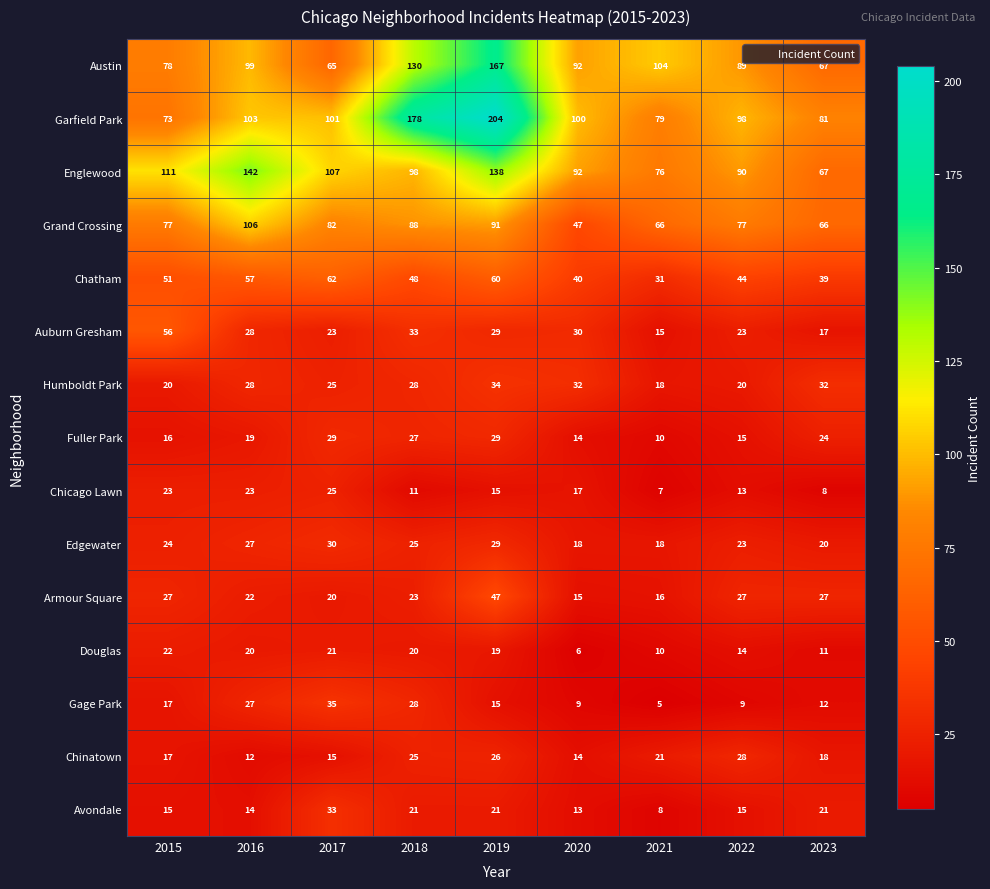

What is the difference between the maximum and minimum values in the Auburn Gresham series?

41